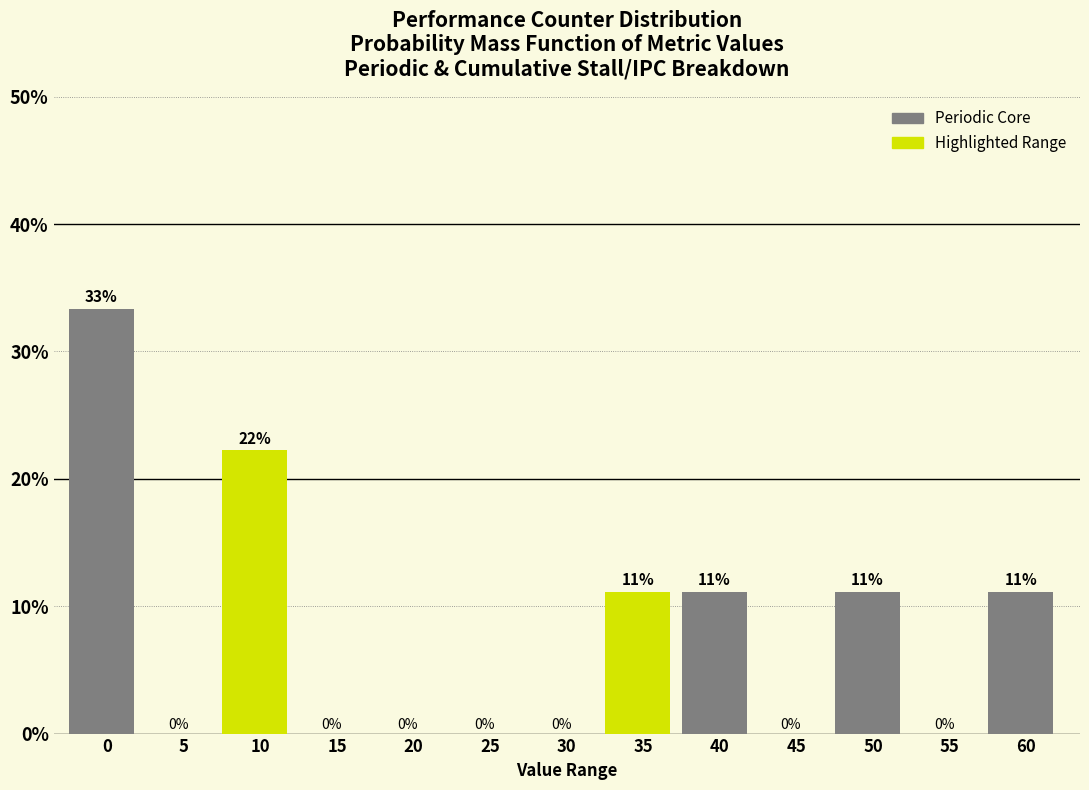

Between 20 and 60, which is larger?

60